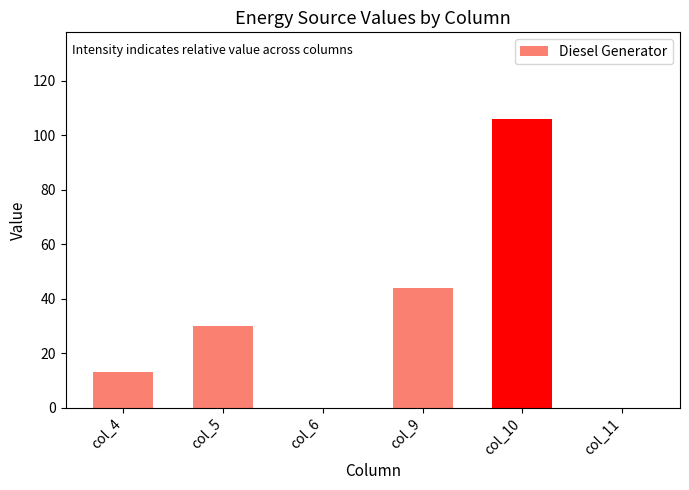

Which has a higher value, col_6 or col_10?

col_10